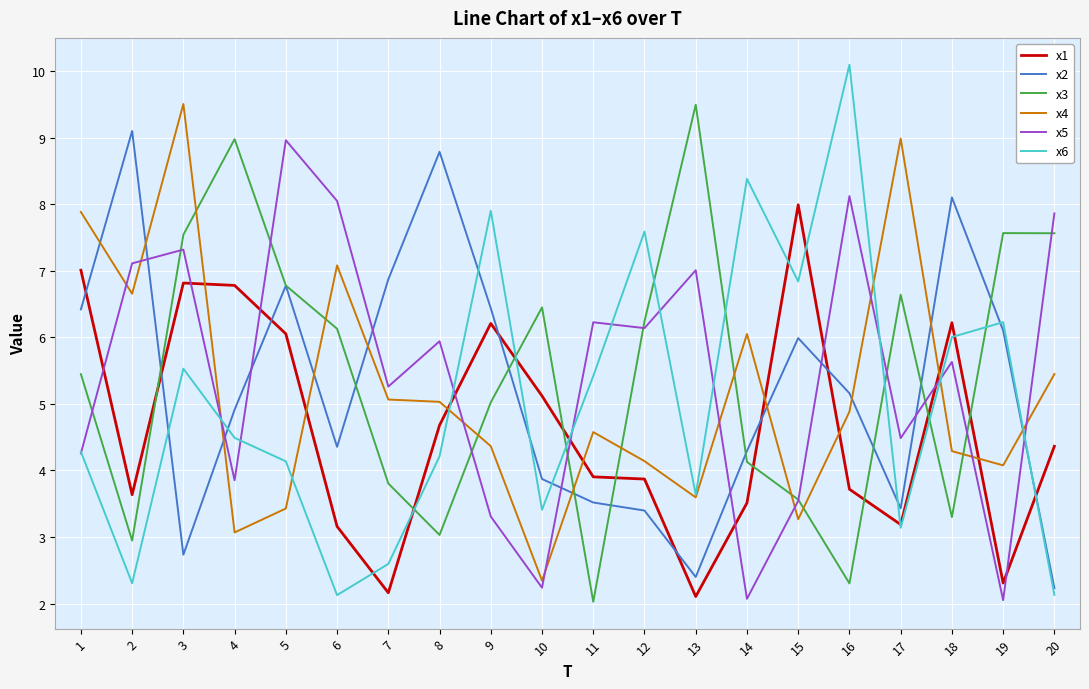

Which label corresponds to the largest value in the chart?

16